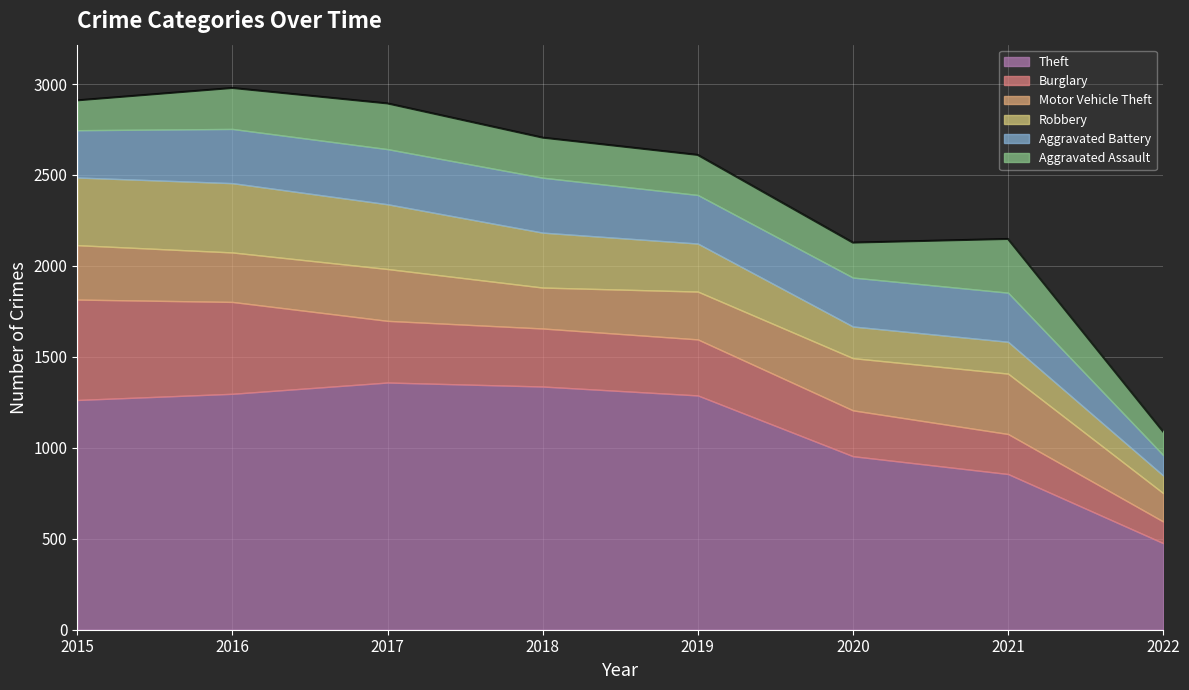

How many lines are shown in the chart?

6